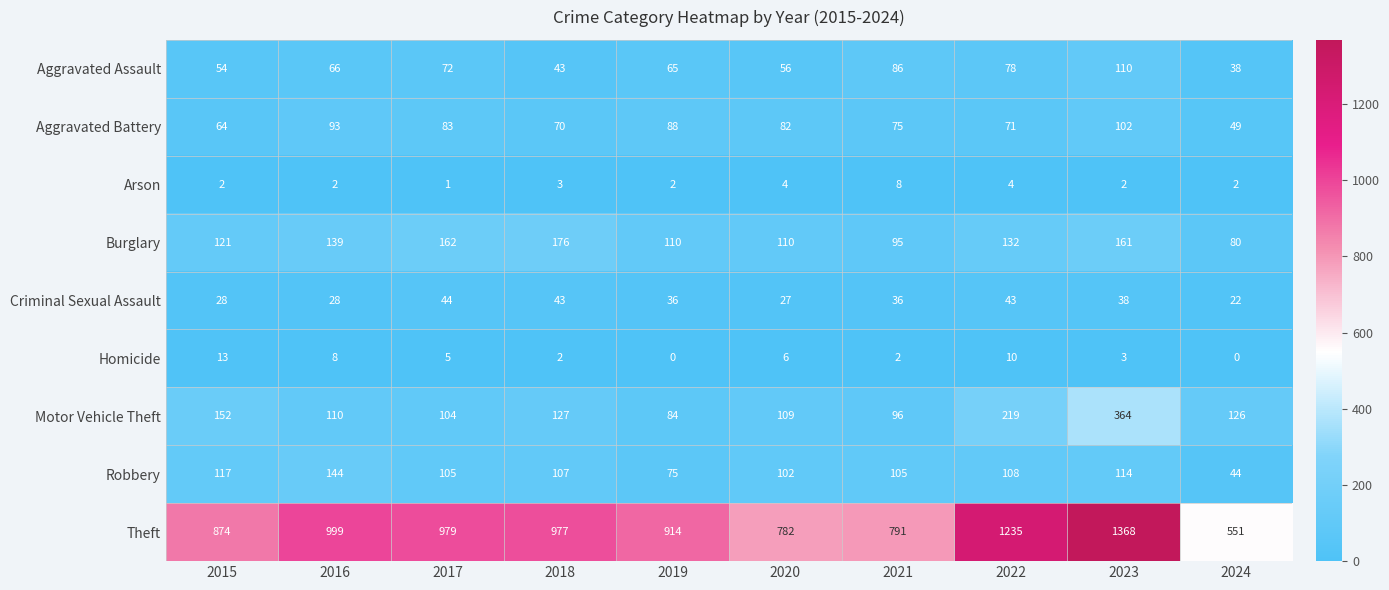

What value does the Criminal Sexual Assault series have at 2023?

38